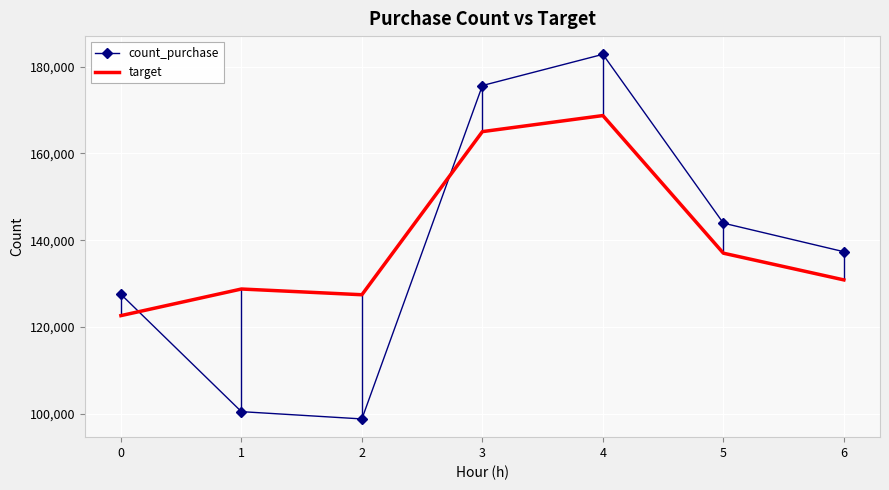

Reading left to right, extract all data points from this chart.

count_purchase: 0=127556.0	1=100526.0	2=98848.0	3=175656.0	4=182844.0	5=143956.0	6=137373.0
target: 0=122649.0	1=128779.2	2=127458.9	3=165040.2	4=168740.7	5=137033.1	6=130878.9